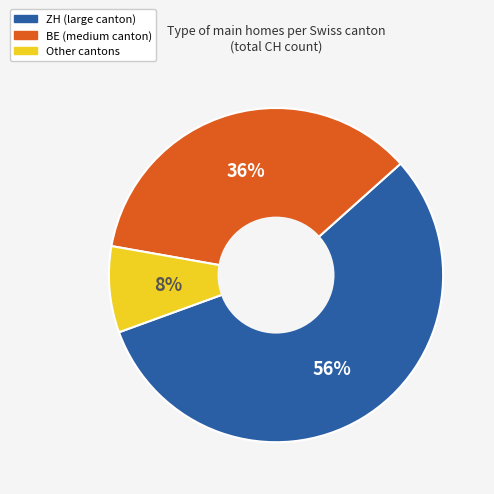

Is there any slice that represents more than half of the pie?

Yes